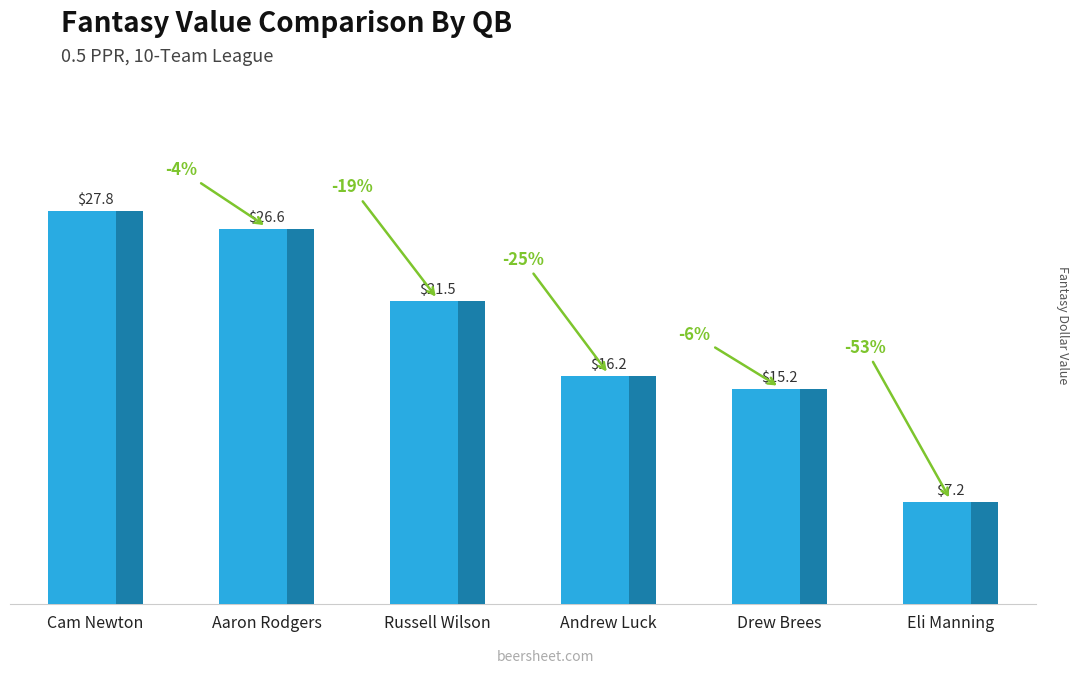

What is the change in value from Andrew Luck to Drew Brees?

-0.9